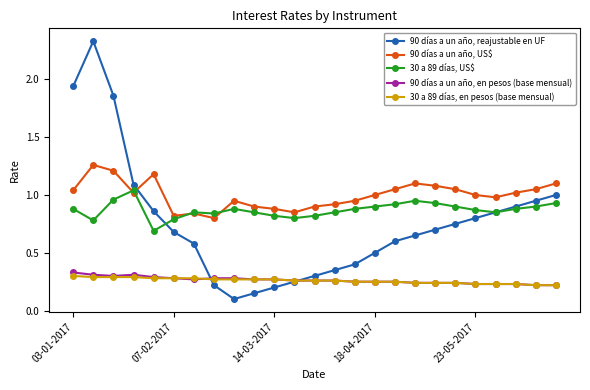

At how many categories does at least one series exceed 0?

25